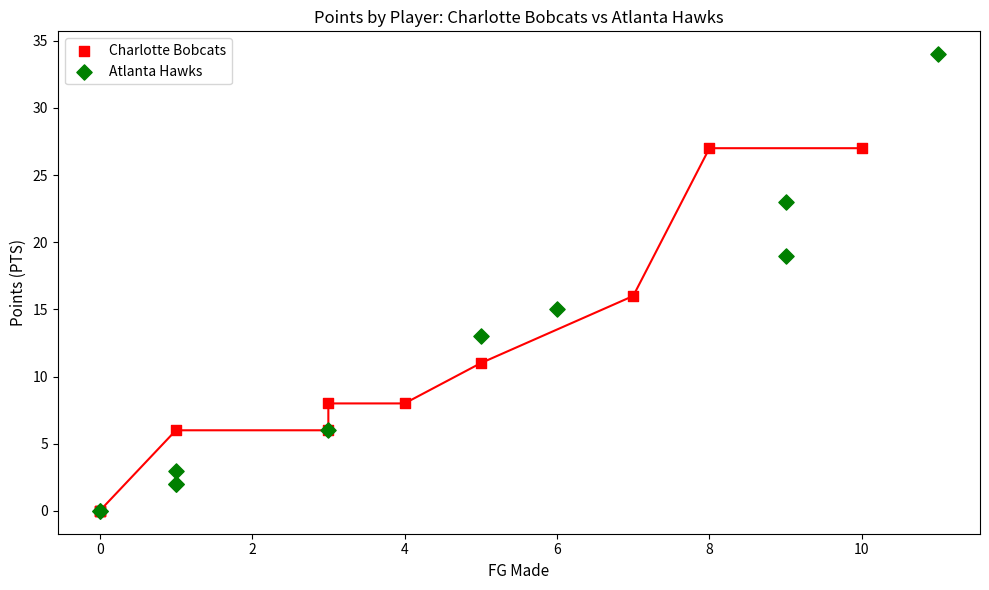

Which series has the widest spread of Y values?

Atlanta Hawks